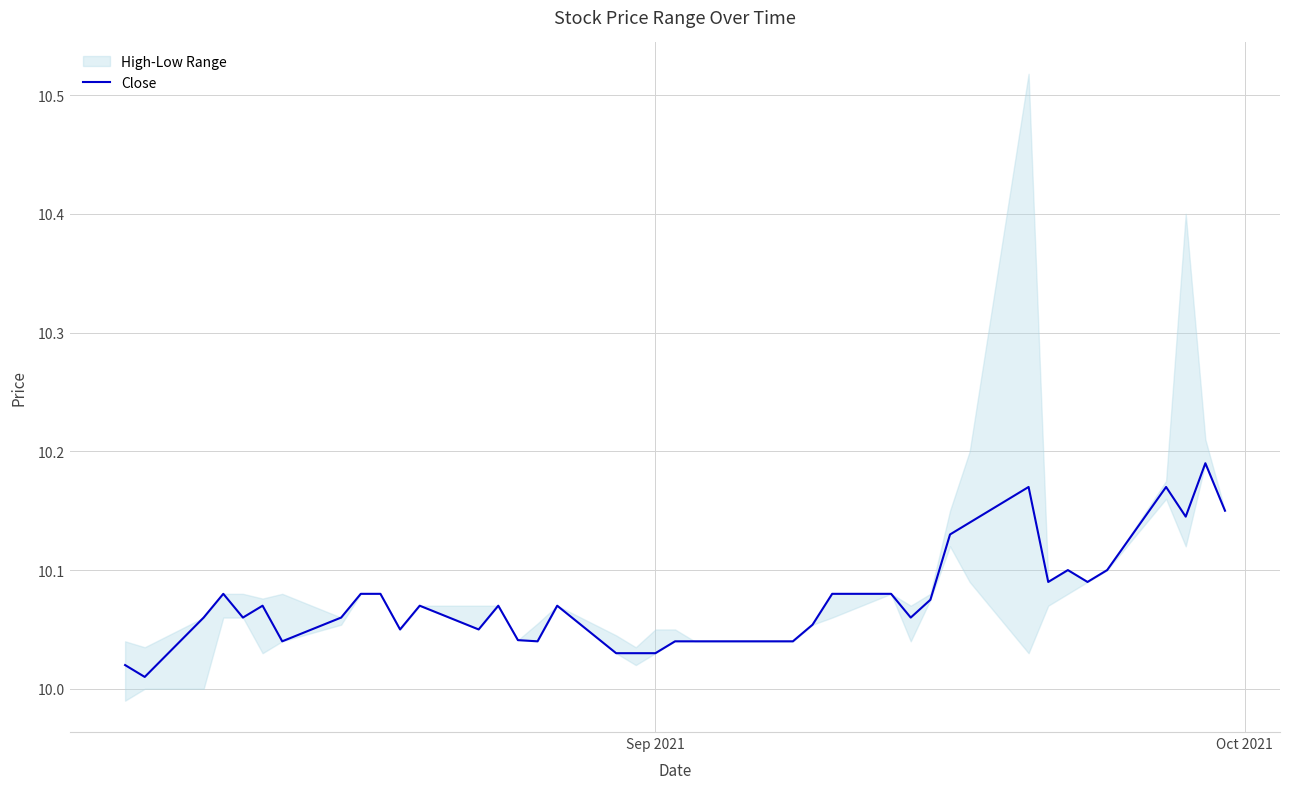

What is the maximum value shown in the chart?

10.2